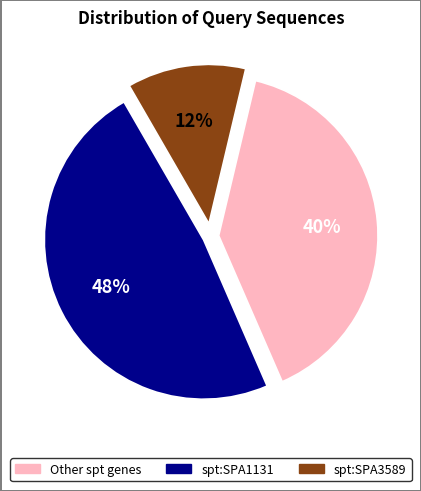

Does any single category account for the majority?

No